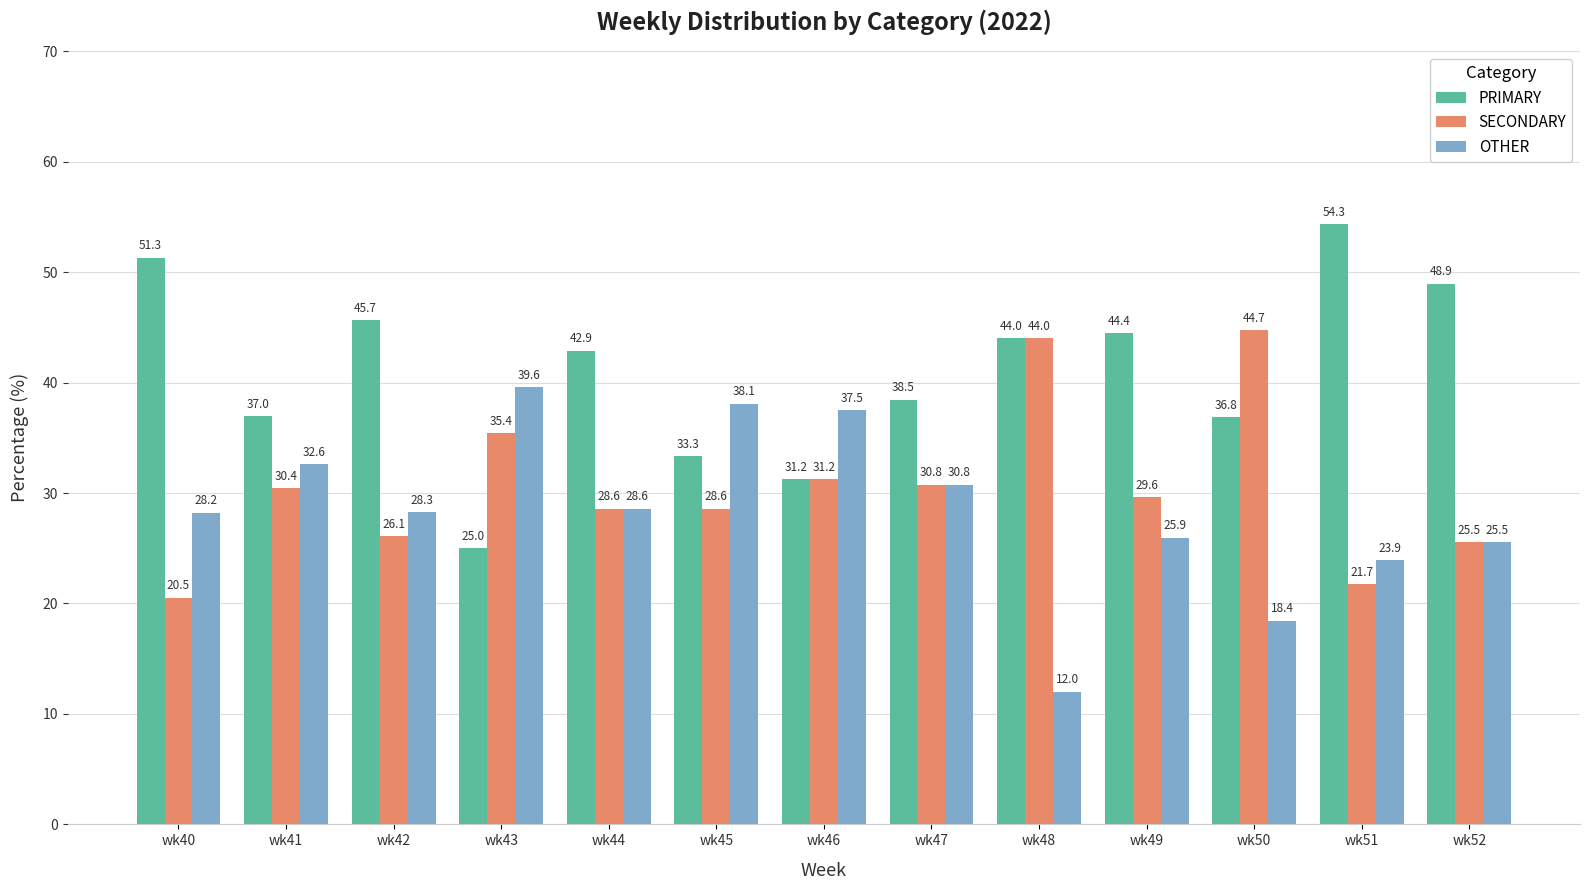

Which series has the largest range (max minus min)?

PRIMARY